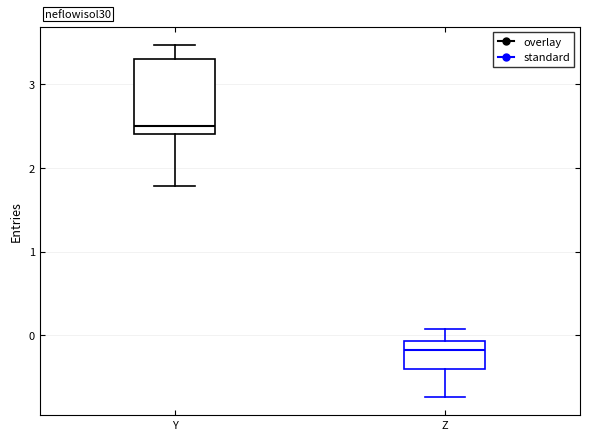

Reading left to right, read every box against the y-axis: the position of its median line, the range the box covers, and the ends of its whiskers. The values are not printed on the chart, so give them approximately, as read against the axis.

Y: median 2.5, box 2.4 to 3.3, whiskers 1.8 to 3.5
Z: median -0.2, box -0.4 to -0.1, whiskers -0.7 to 0.1